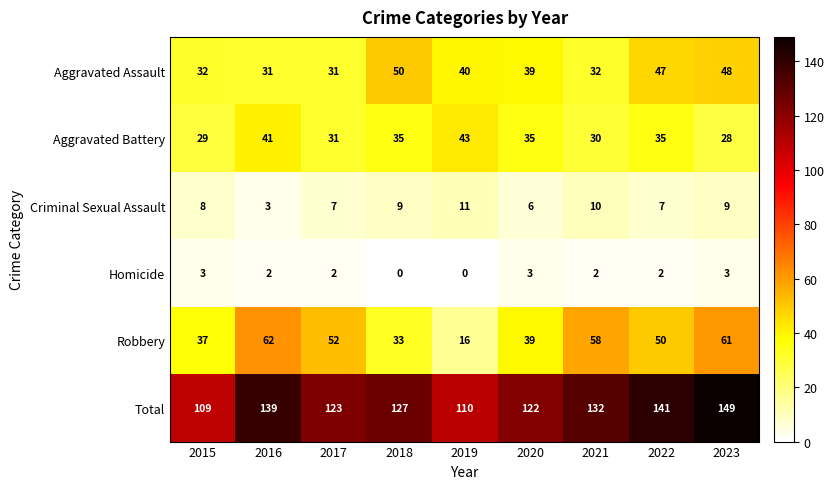

Where is Aggravated Assault nearest to the value 40?

2019